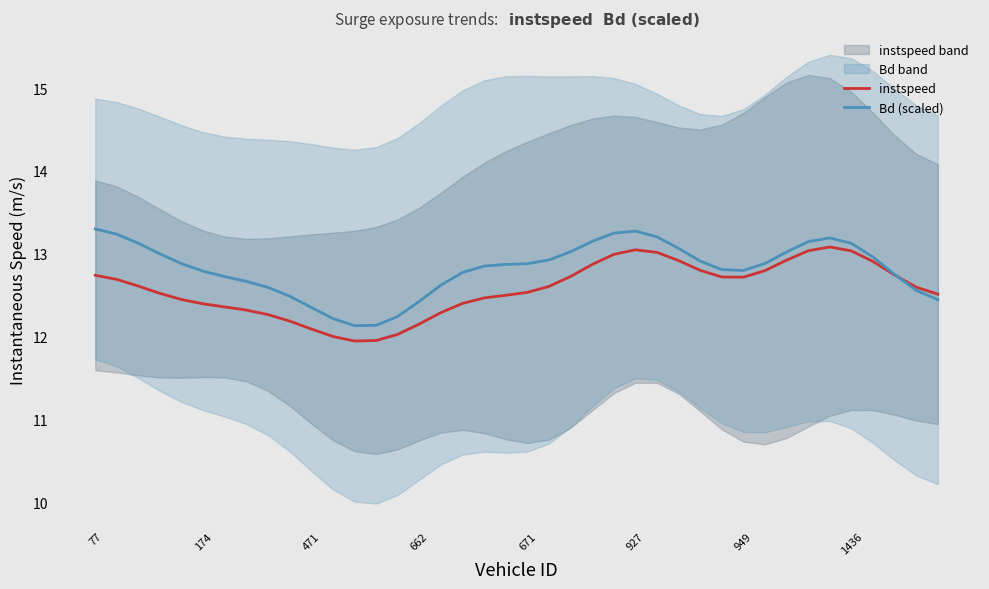

What is the minimum value for Bd (scaled)?

12.1